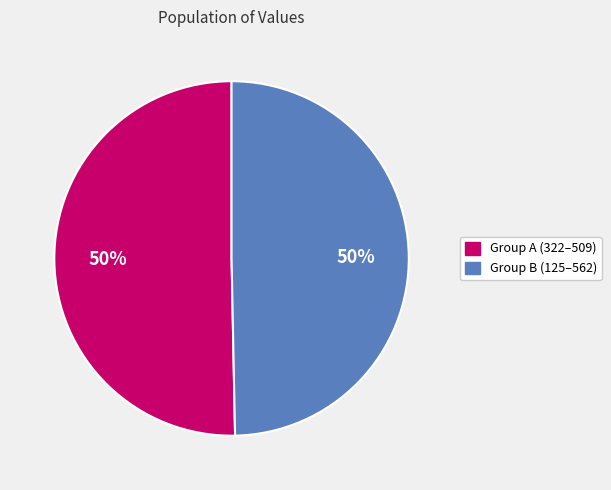

Is it true that Group A (322–509) is 43% of the pie?

False